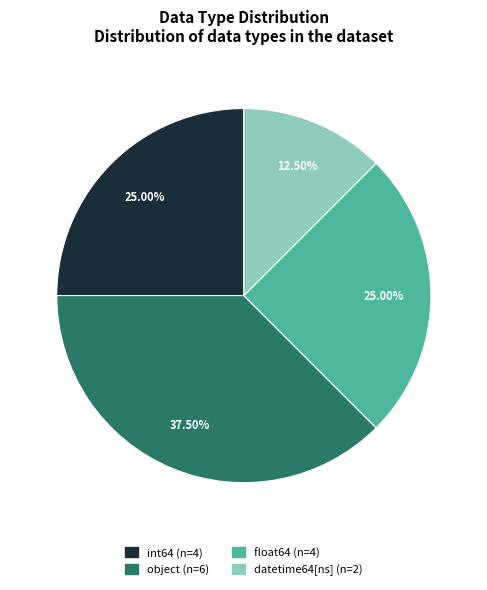

Which slice is the largest?

object